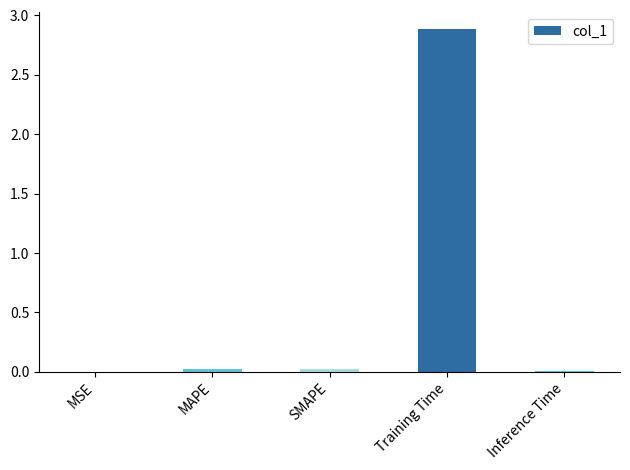

What is the sum of all values?

2.9